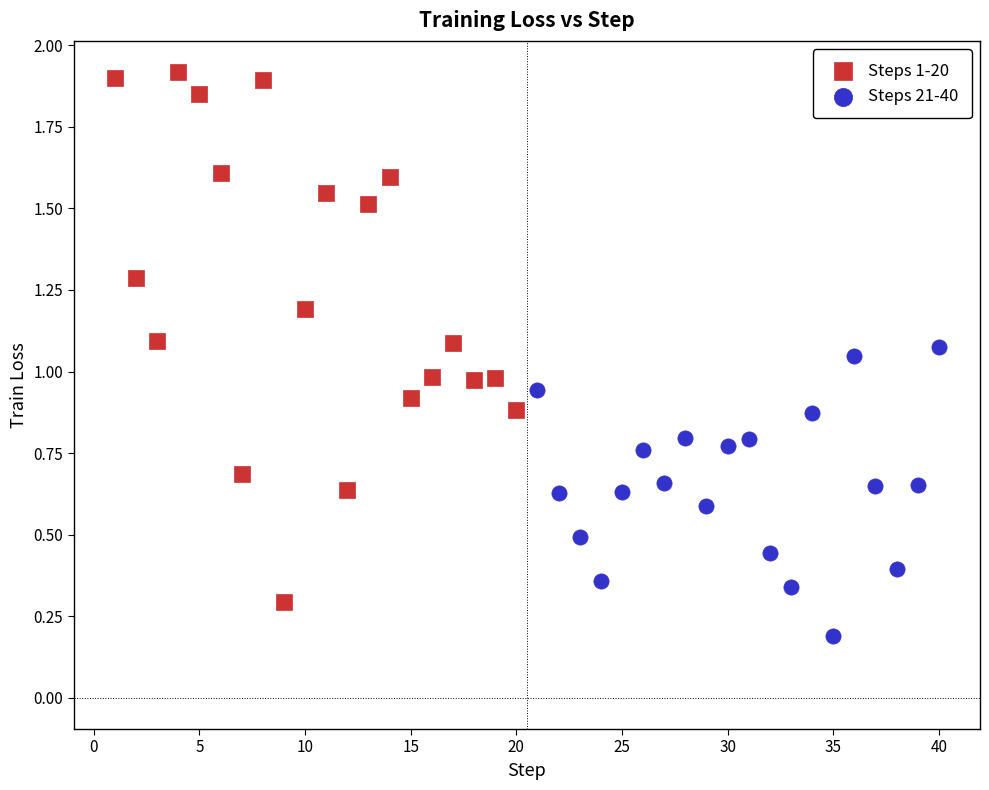

Which series reaches the maximum Y coordinate?

Steps 1-20